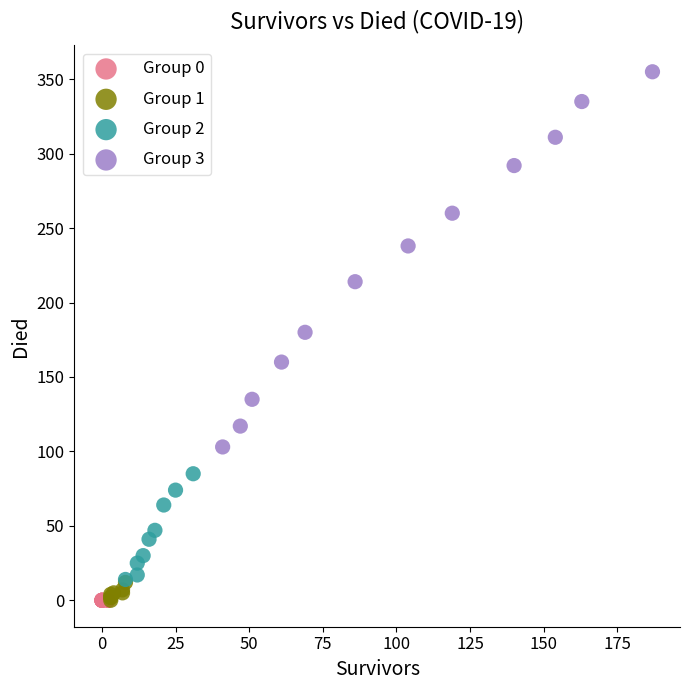

Which series reaches the maximum Y coordinate?

Group 3